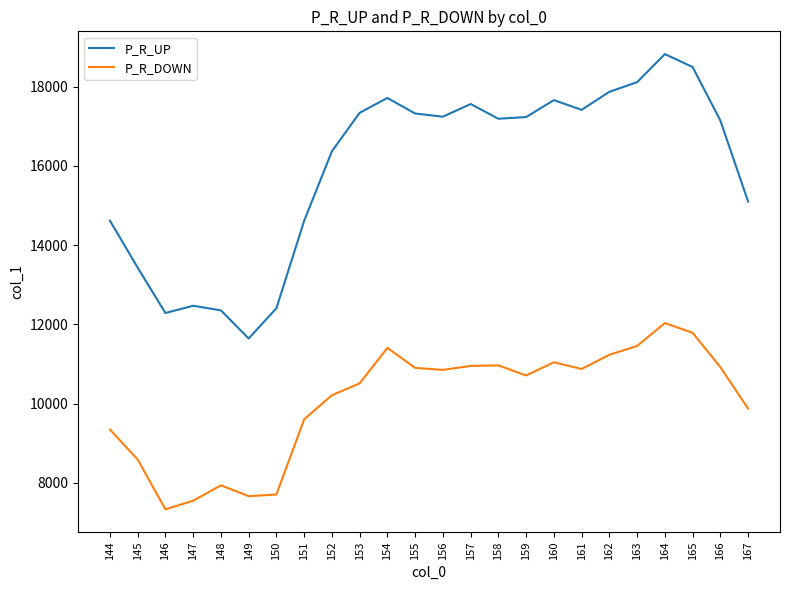

At which category is the sum across all series the highest?

164